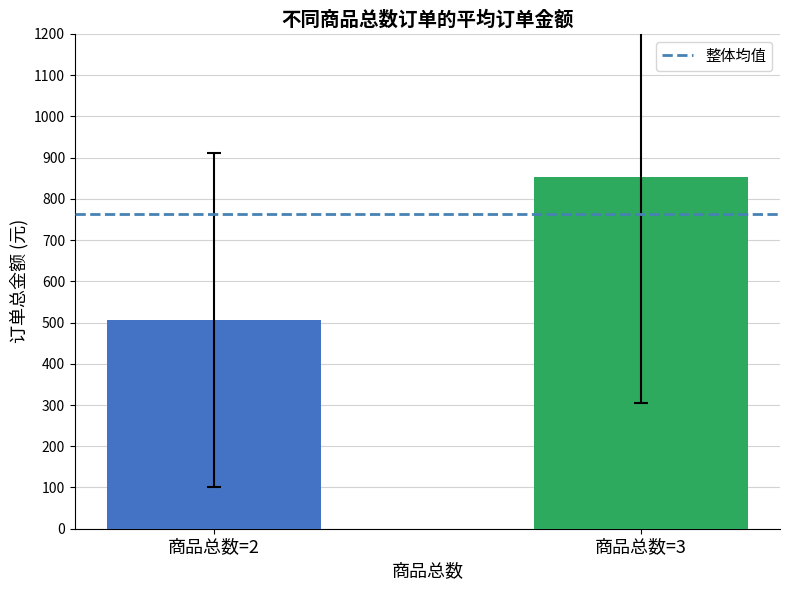

Are the bars grouped side by side (vs. stacked)?

No